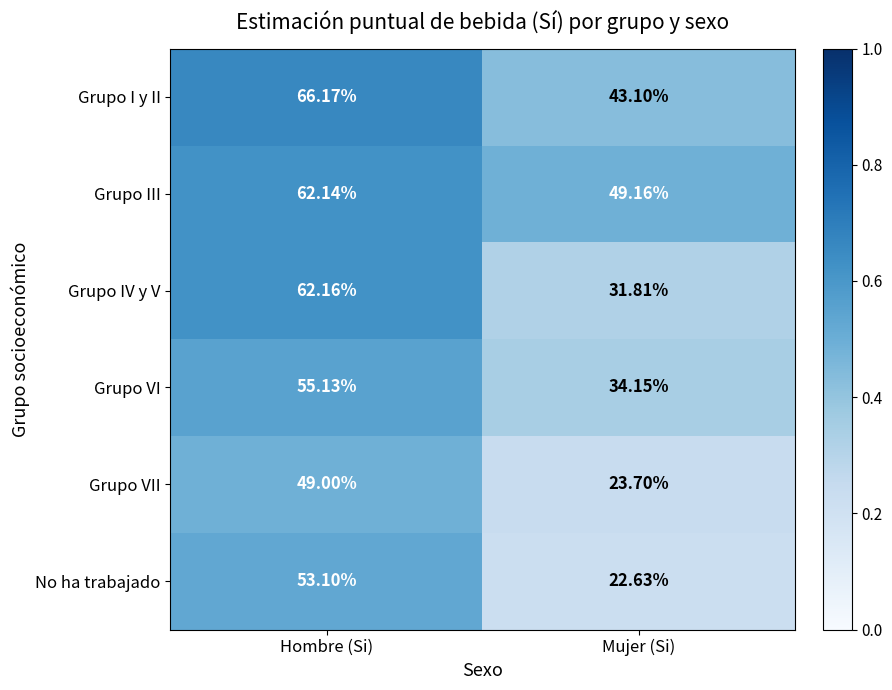

At which category is the sum across all series the highest?

Hombre (Si)